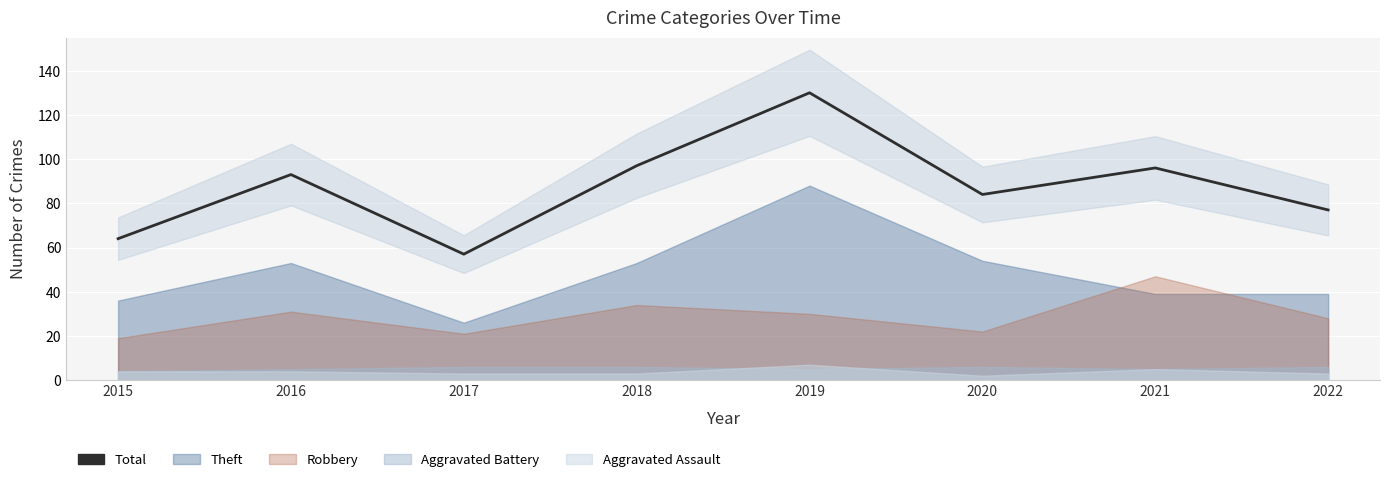

At which category does the data reach its first local valley?

2017